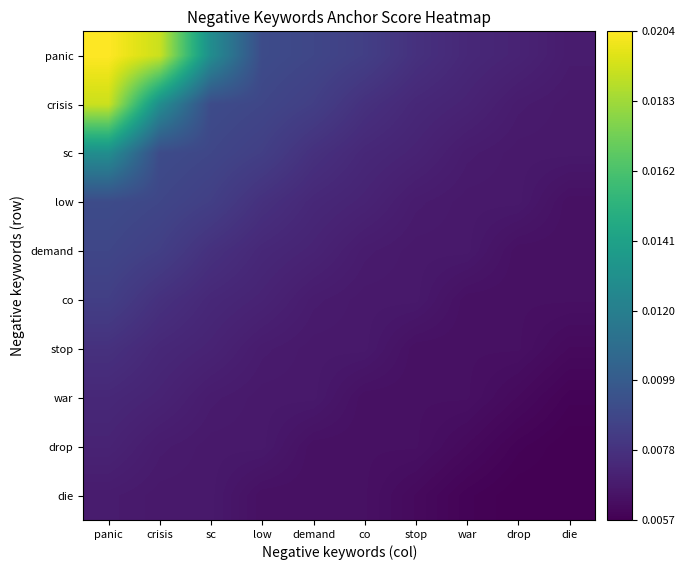

Rank the series at sc from lowest to highest value.

drop, die, war, stop, co, demand, low, sc, crisis, panic